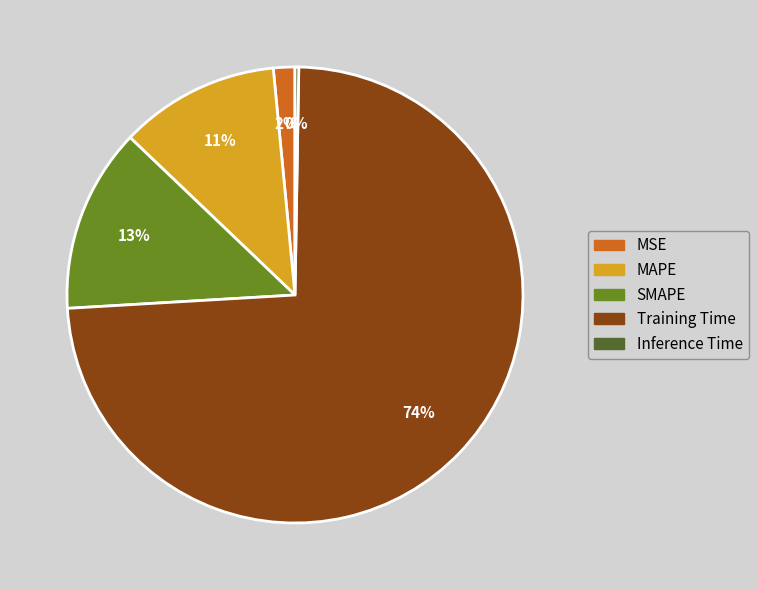

To the nearest percent, what percentage of the pie is MSE?

2%